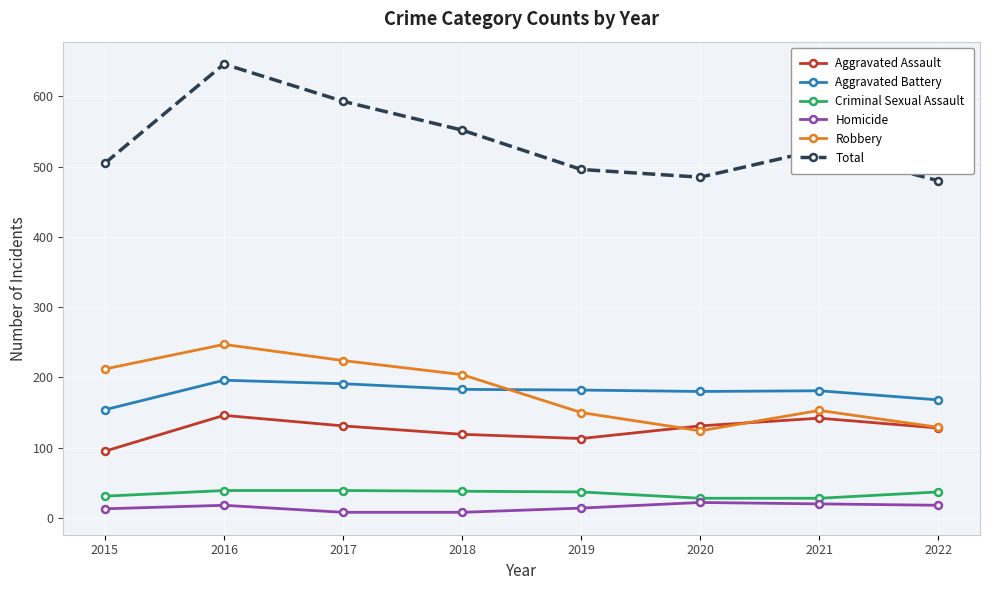

Which series has the largest total across all categories?

Total